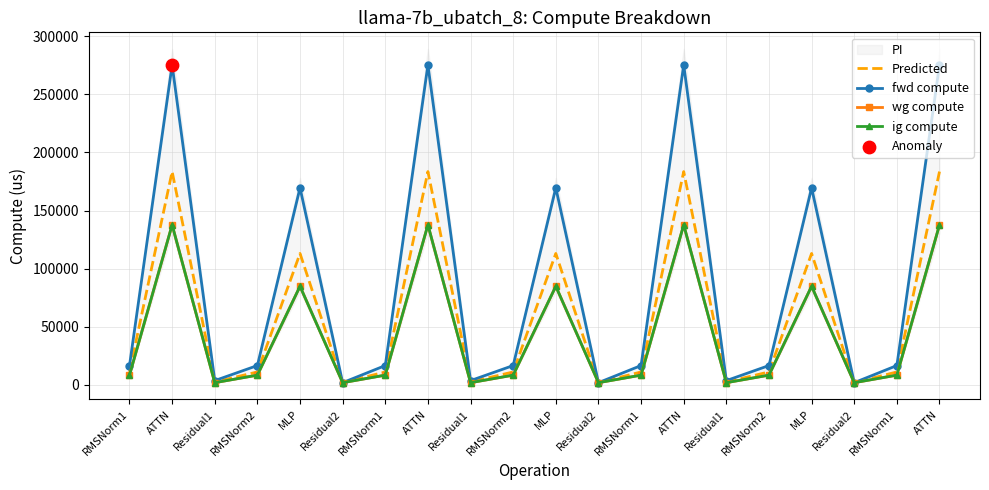

What are all the series names shown in the legend?

Predicted, fwd compute, wg compute, ig compute